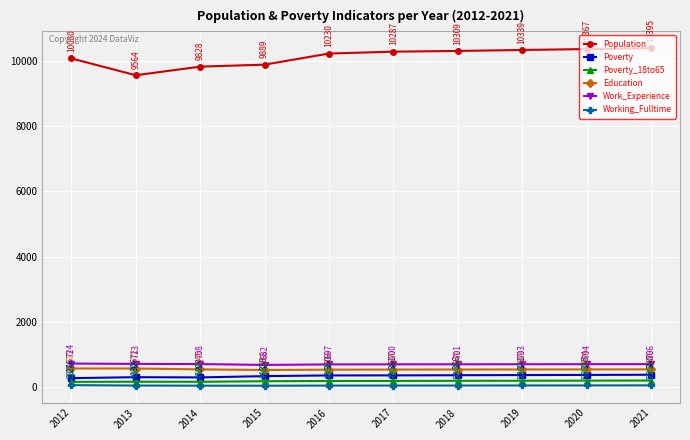

Rank the series at 2014 from highest to lowest value.

Population, Work_Experience, Education, Poverty, Poverty_18to65, Working_Fulltime